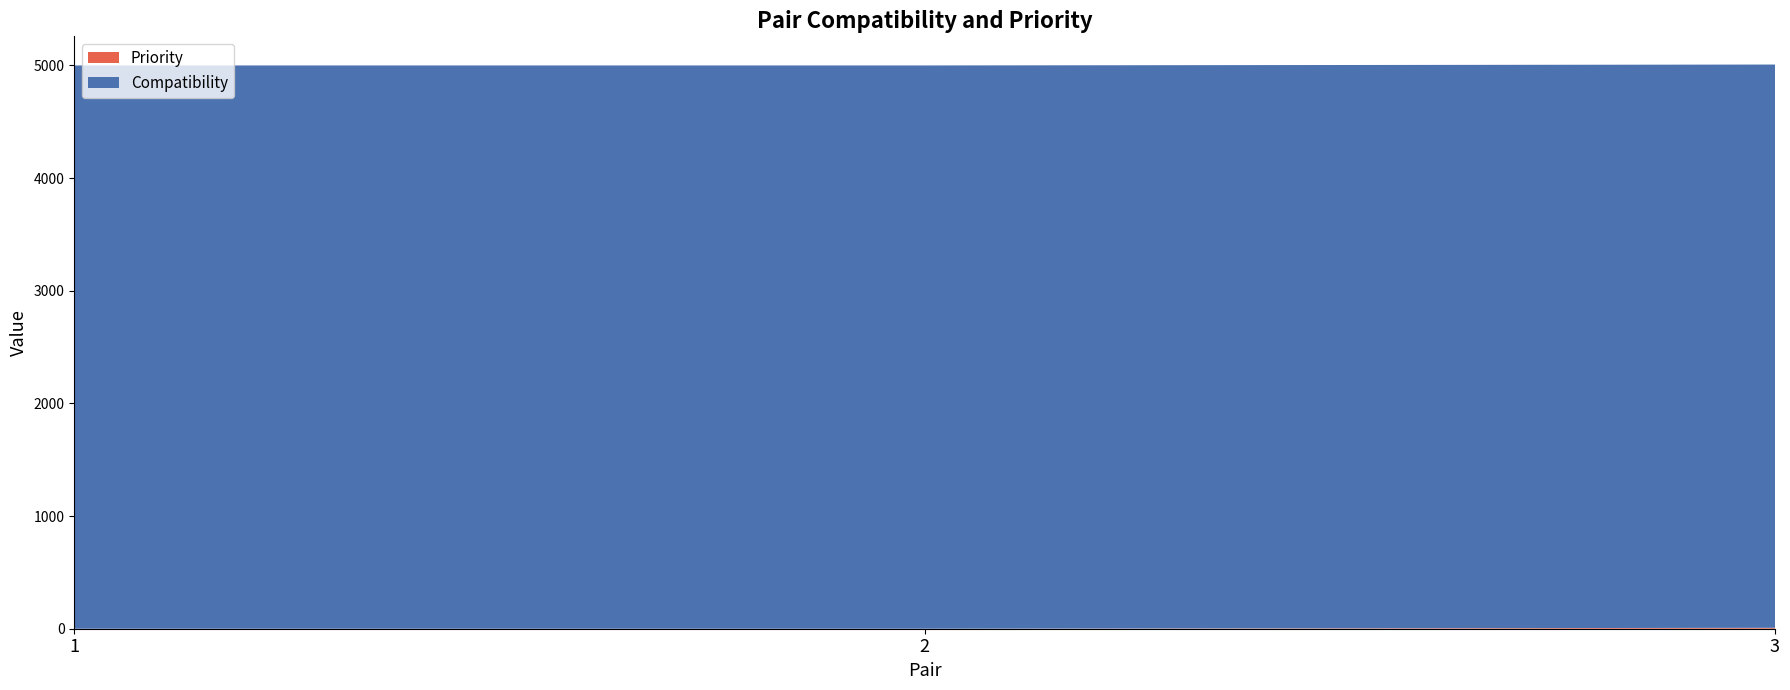

Reading right to left, transcribe all the data shown in this chart.

Priority: 8	0	0
Compatibility: 5000	5000	5000